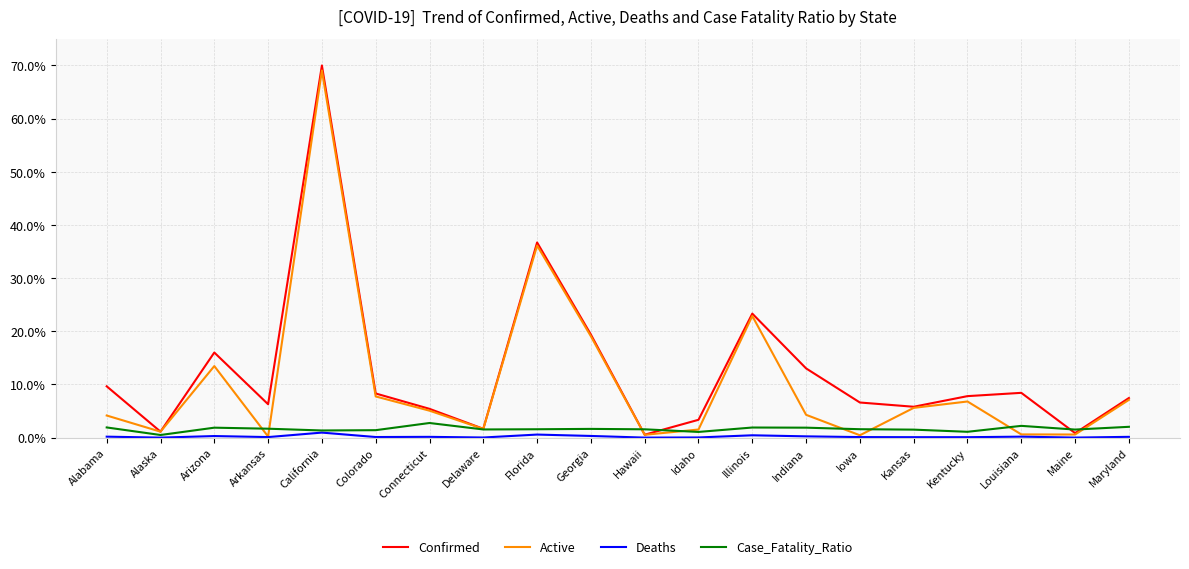

Is the value of Confirmed at Kentucky greater than the value of Case_Fatality_Ratio at Idaho?

Yes